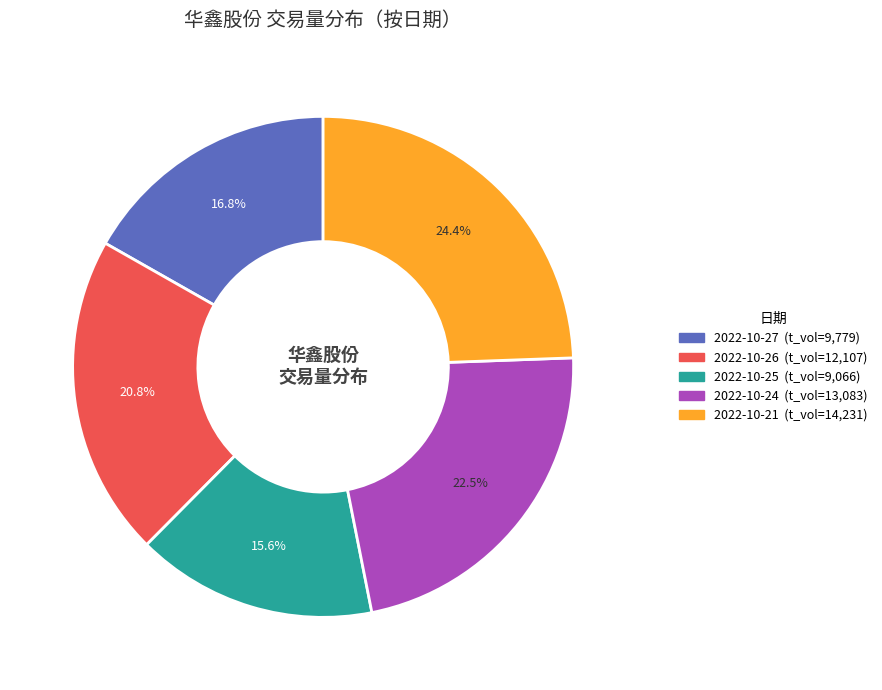

Is there any slice that represents more than half of the pie?

No